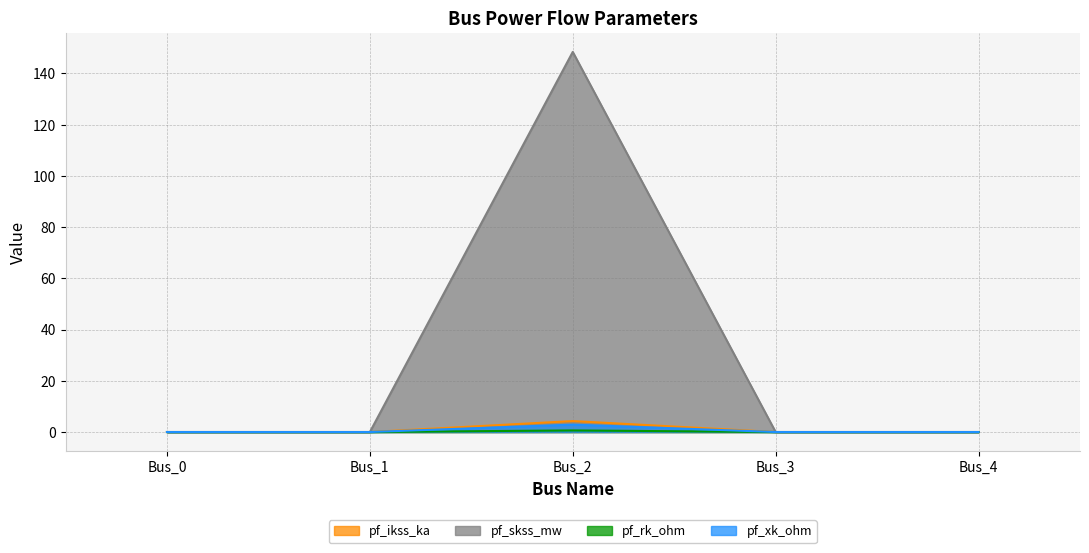

What is the difference between the maximum and minimum values in the pf_skss_mw series?

148.4